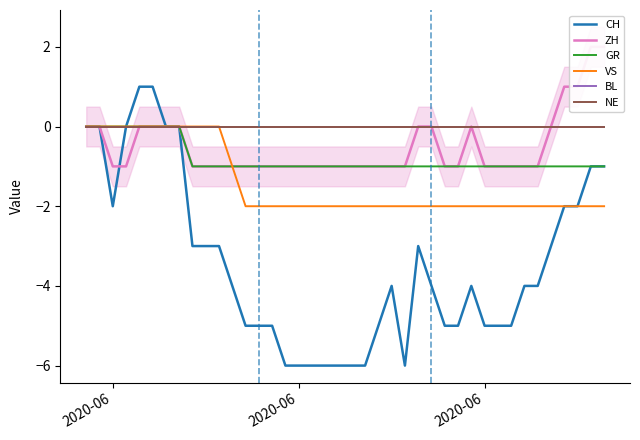

Which series has the largest total across all categories?

BL